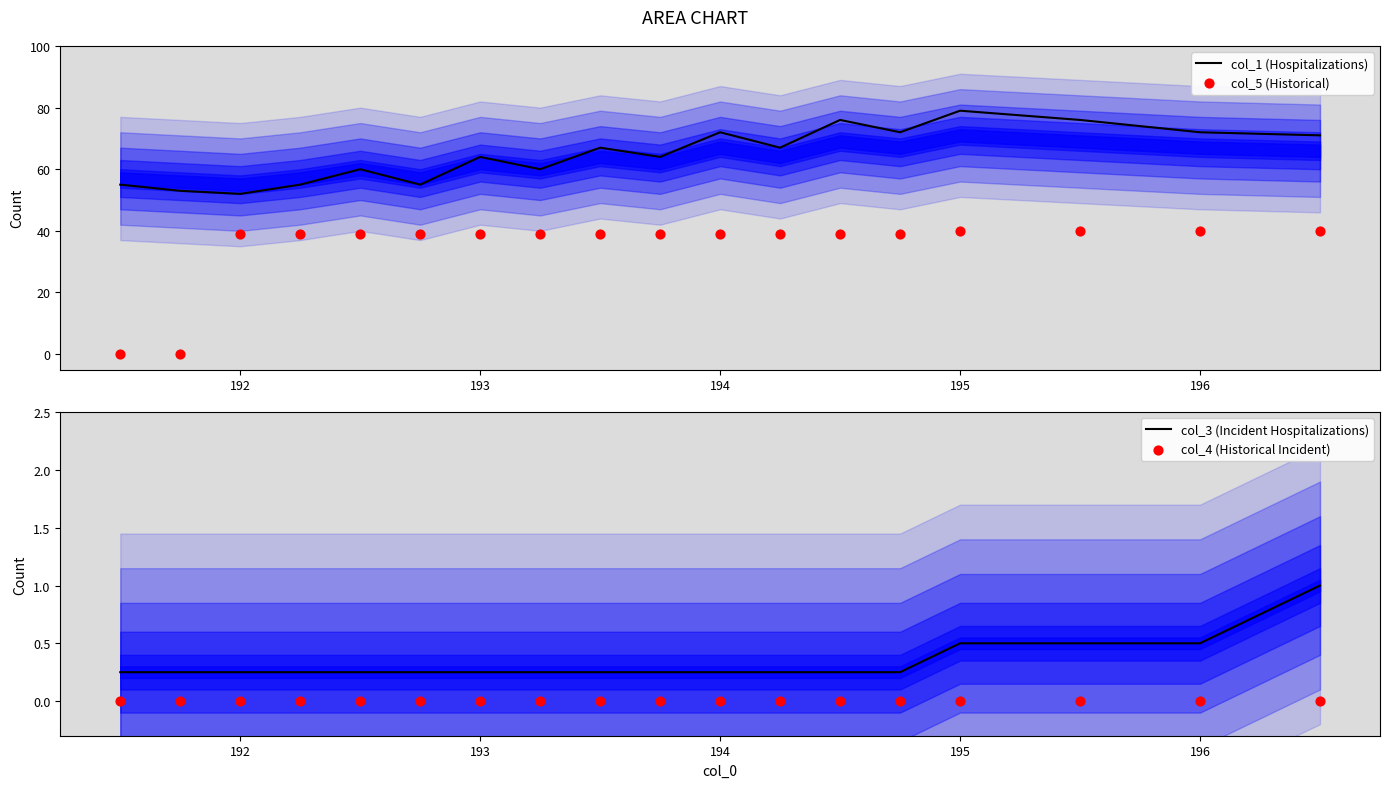

The value of col_1 (Hospitalizations) at 195 is 79. True or false?

True